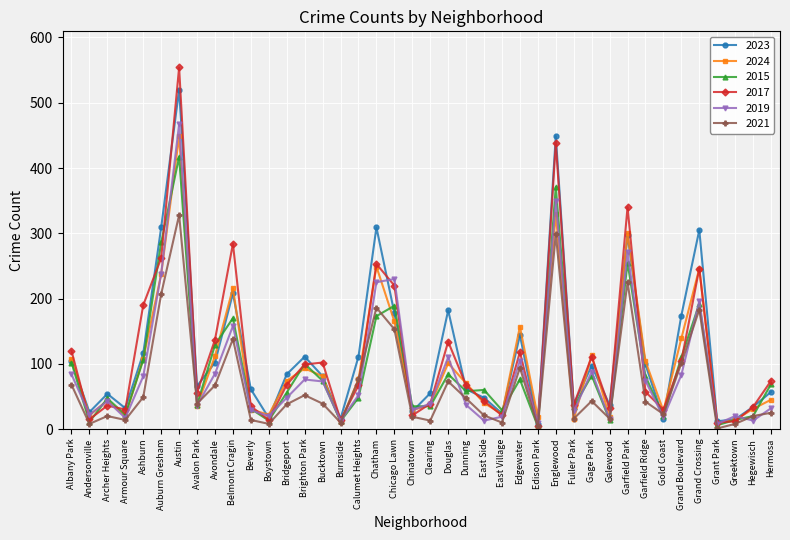

What is the approximate value of 2019 at Dunning?

37